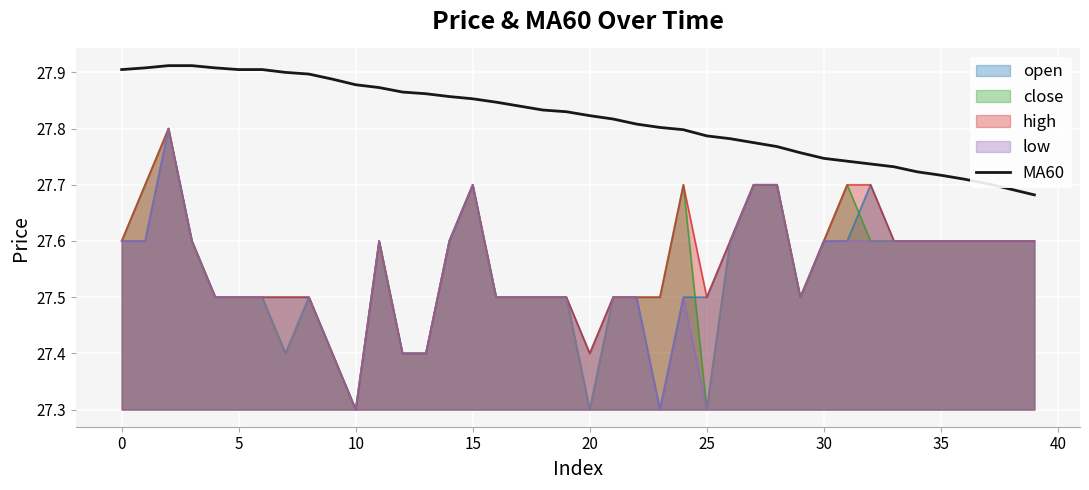

The value of close at 5 is 27.5. True or false?

True